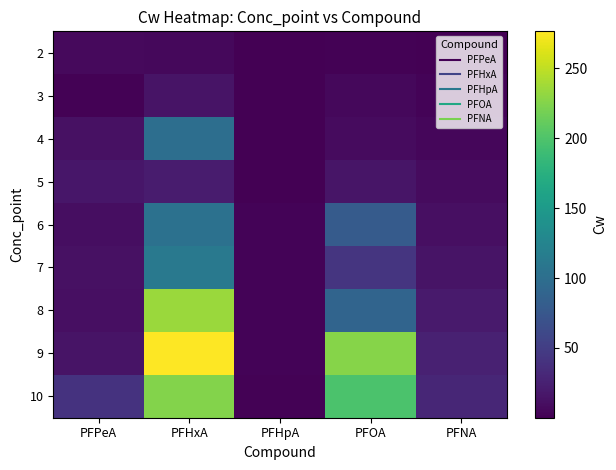

What is the minimum value shown in the chart?

0.1